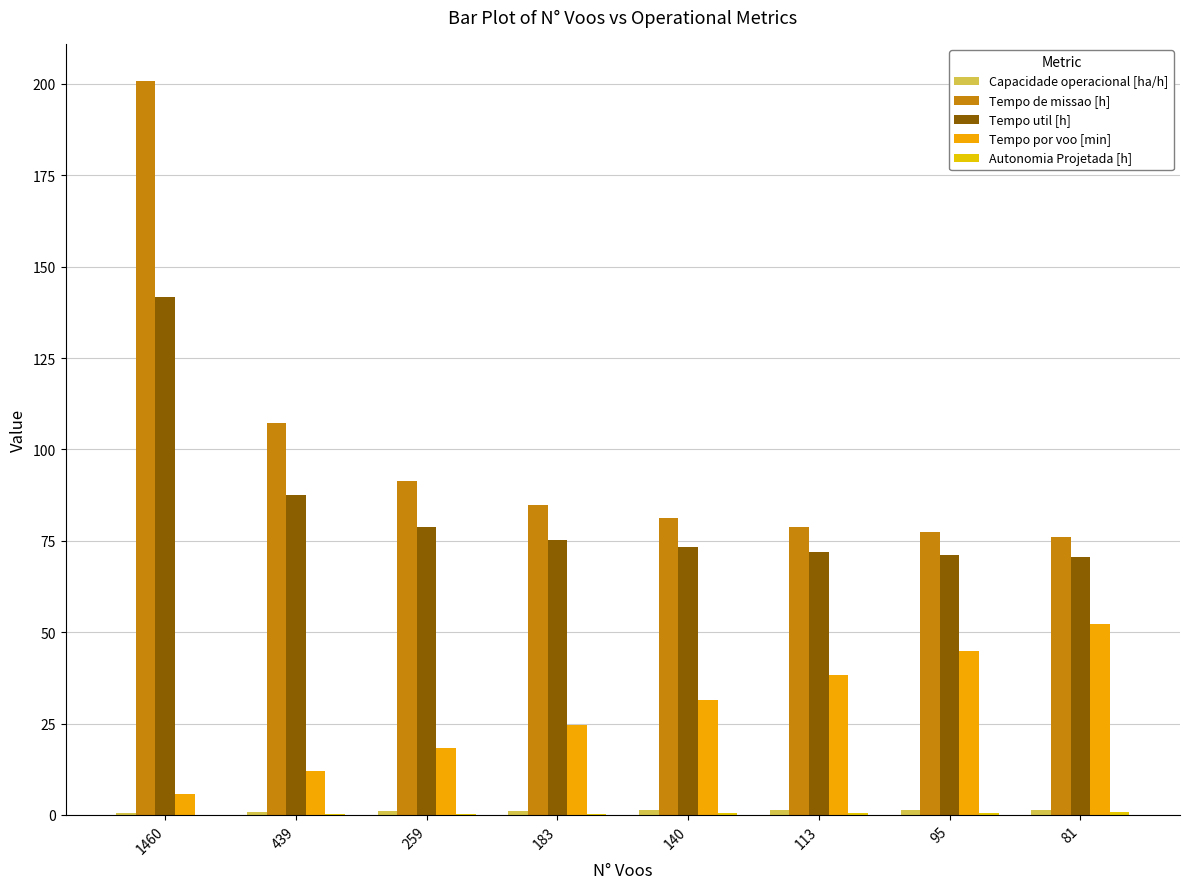

What is the difference between the maximum and minimum values in the Capacidade operacional [ha/h] series?

0.8